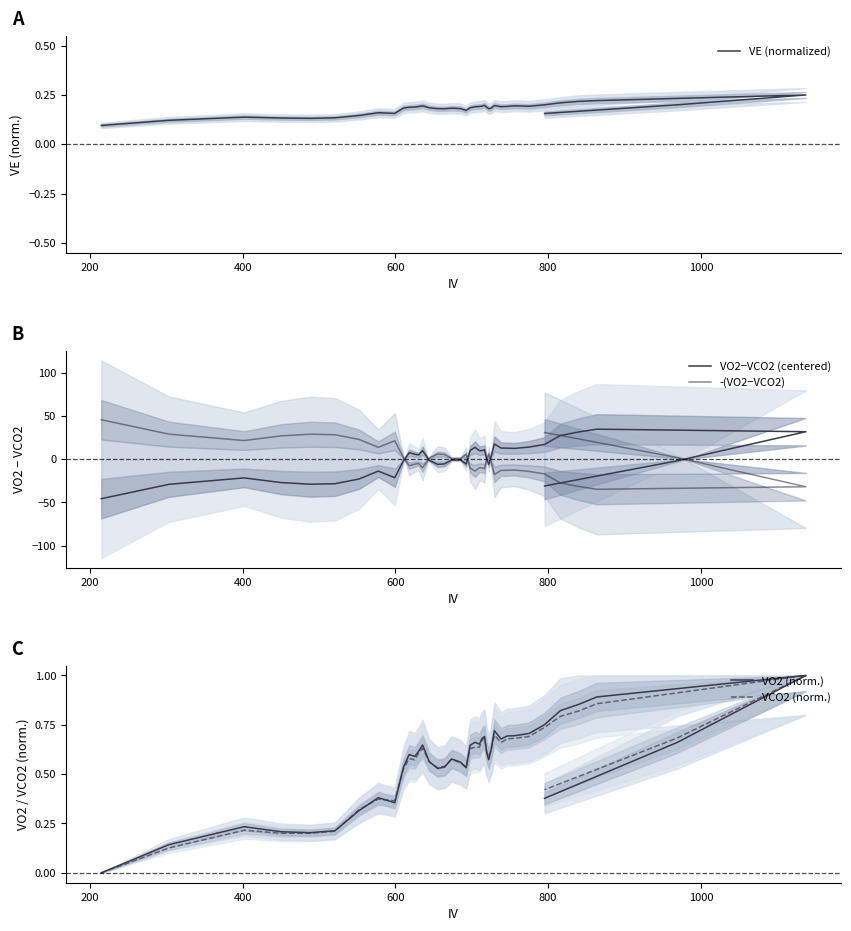

What is the value of the VCO2 (norm.) point at the 16th from the left?

0.5